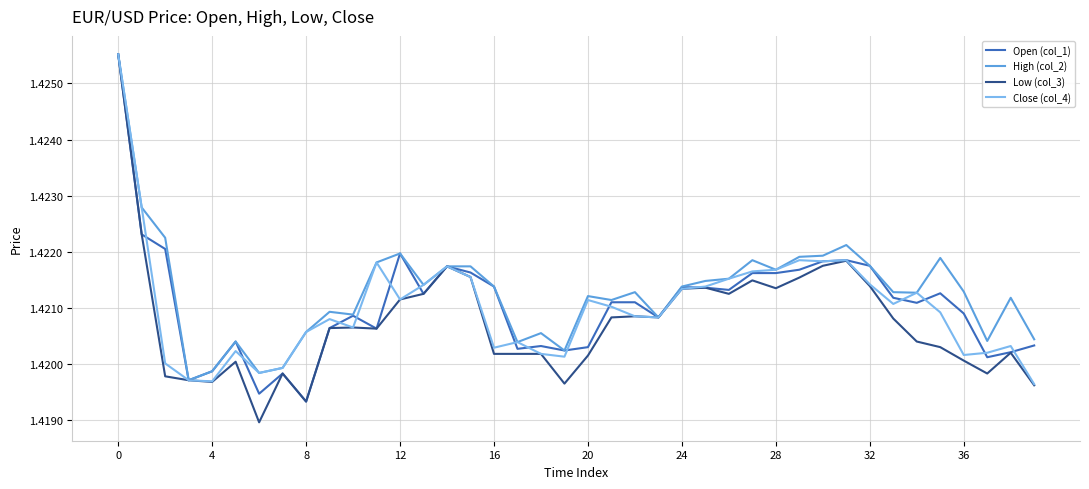

Which series has the largest range (max minus min)?

Low (col_3)